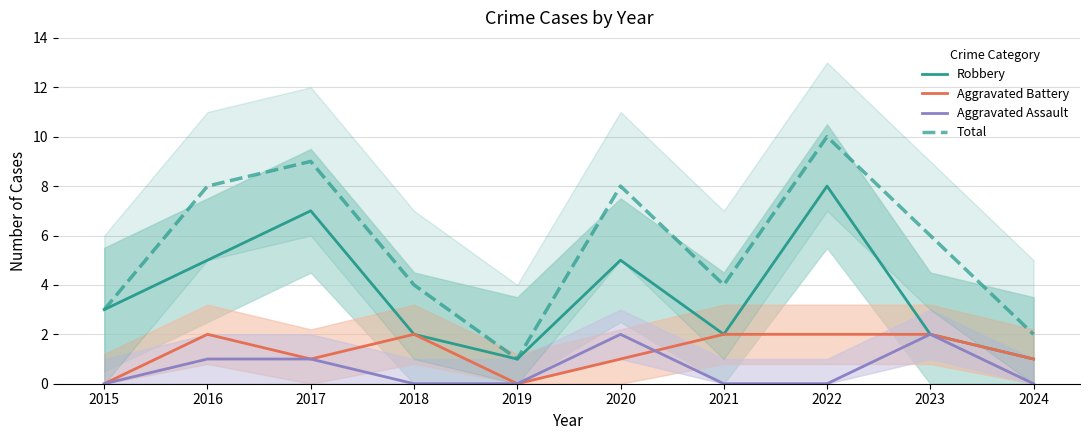

How many lines are shown in the chart?

4